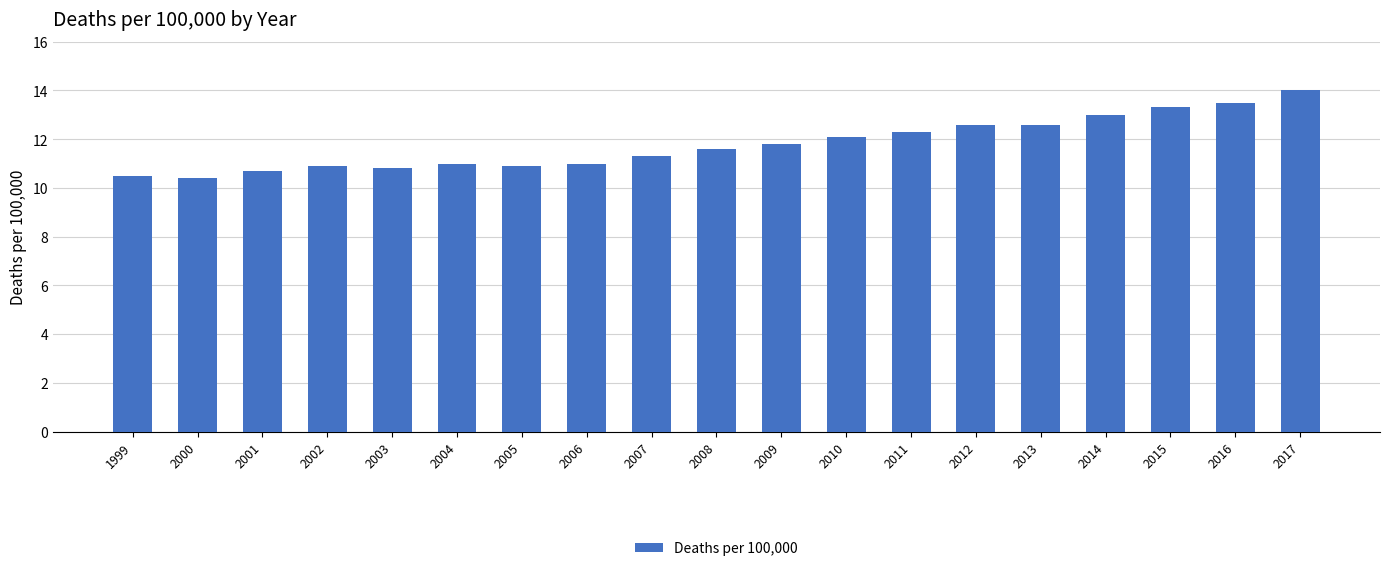

Count the number of categories in the chart.

19